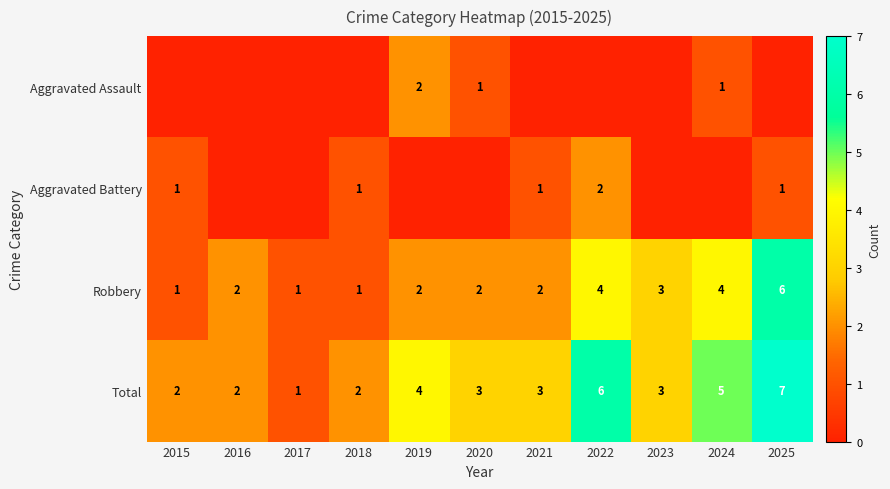

The value of Aggravated Battery at 2021 is 1. True or false?

True